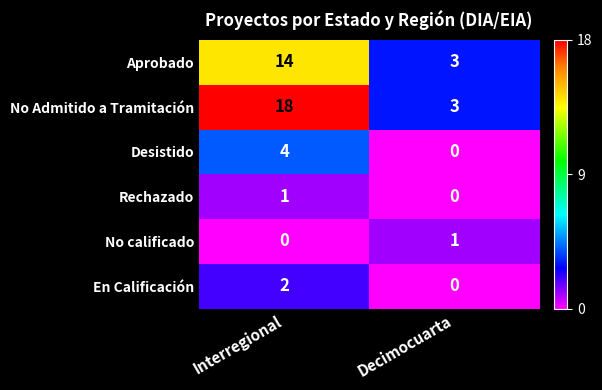

Which series has the widest spread of values?

No Admitido a Tramitación